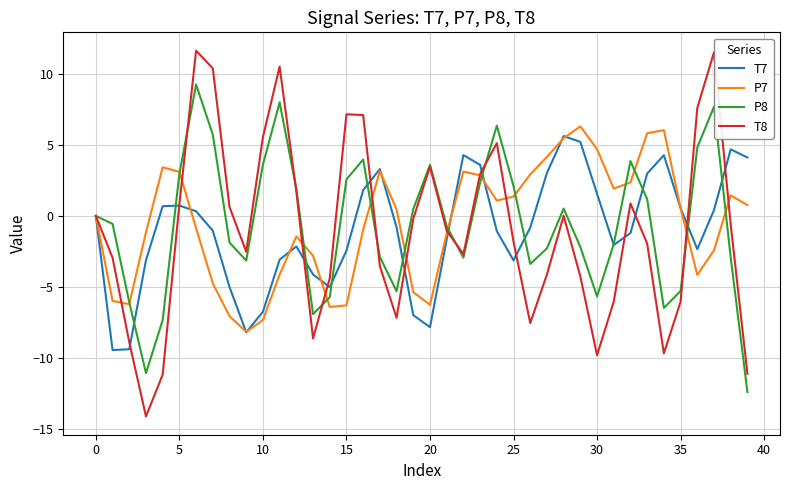

What is the smallest value displayed?

-14.1